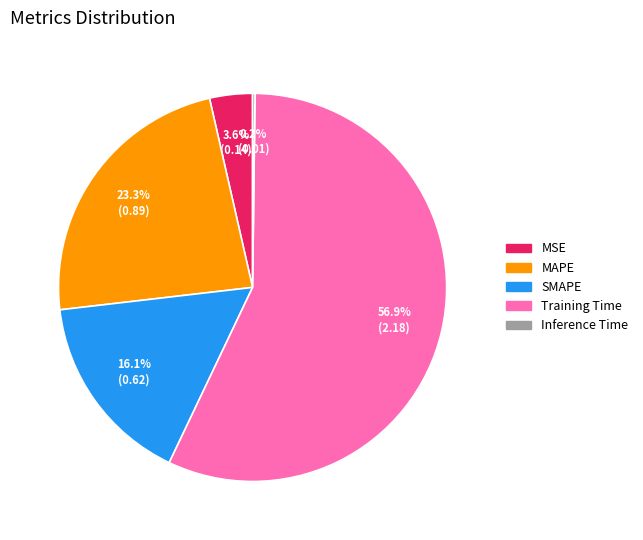

True or false: MSE accounts for 4% of the total.

True